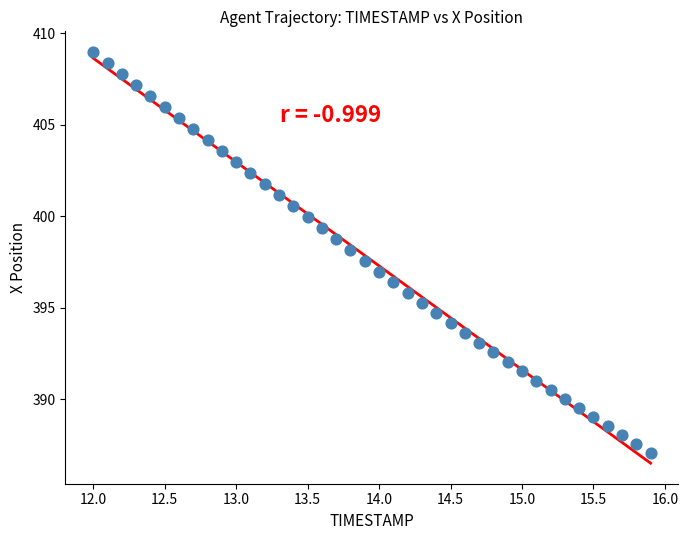

What is the range of Y values (max minus min)?

21.9